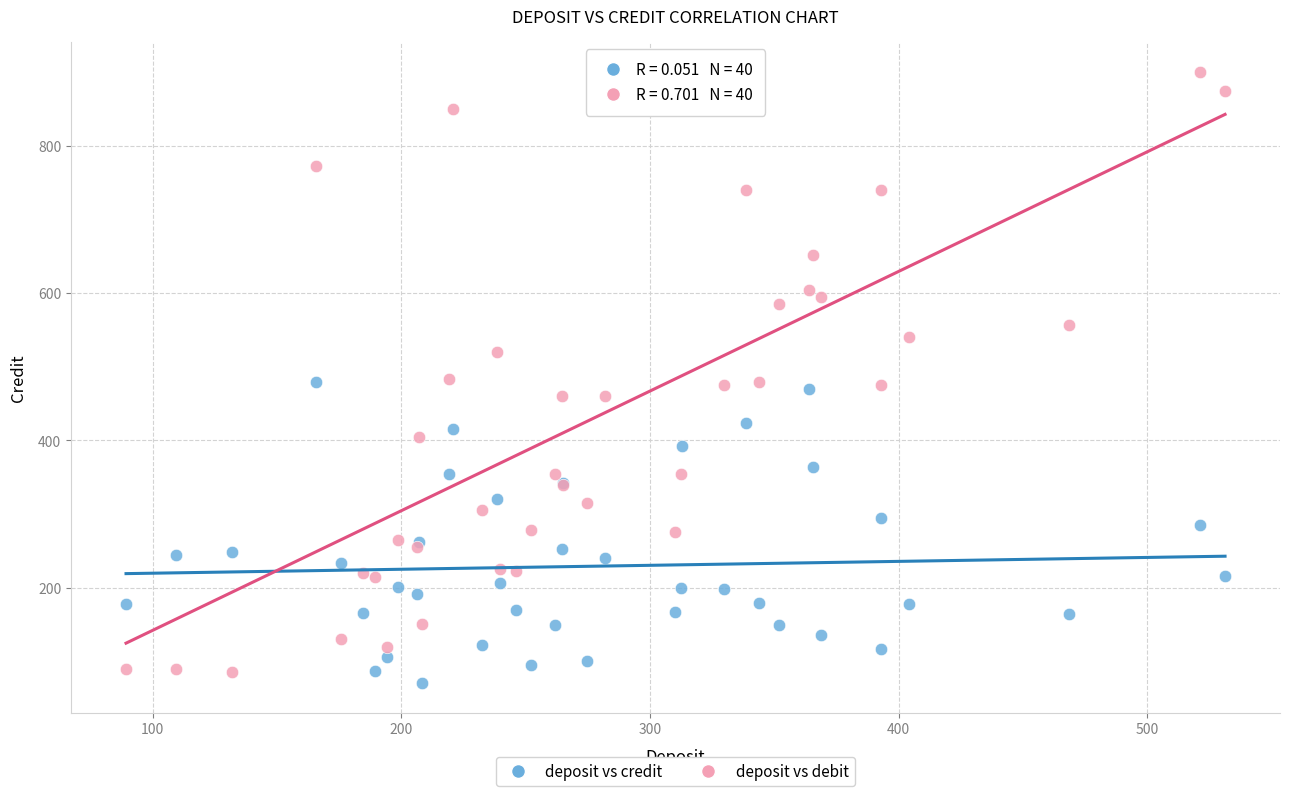

Which series reaches the maximum Y coordinate?

deposit vs debit